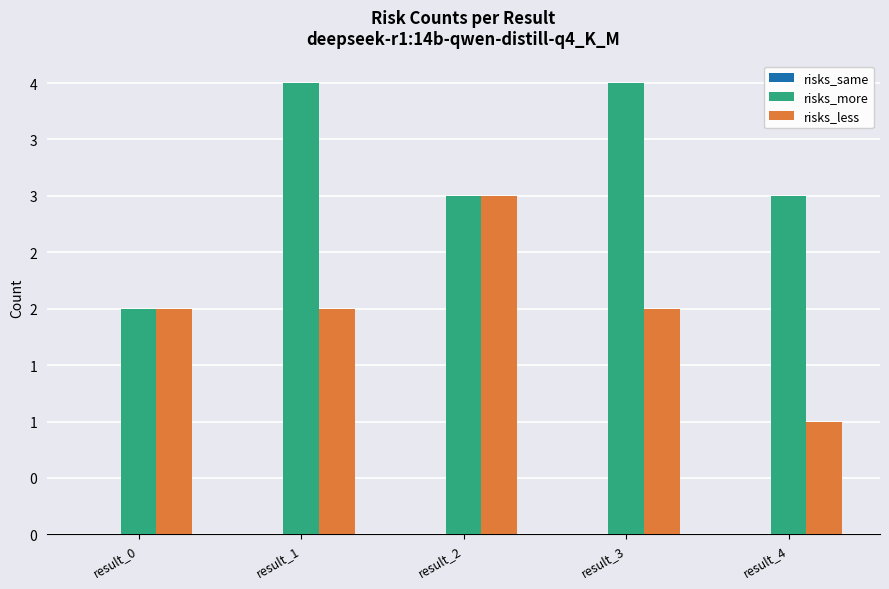

Does the chart contain stacked bars?

No